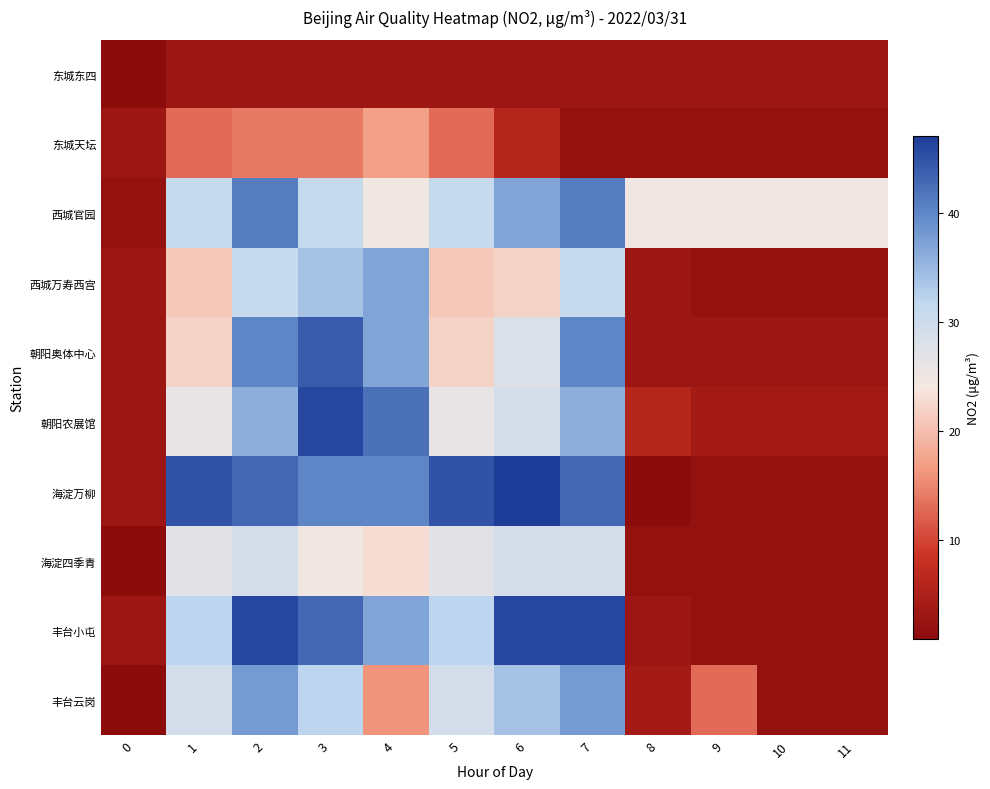

At 2, list the series in order from smallest to largest.

东城东四, 东城天坛, 海淀四季青, 西城万寿西宫, 朝阳农展馆, 丰台云岗, 朝阳奥体中心, 西城官园, 海淀万柳, 丰台小屯